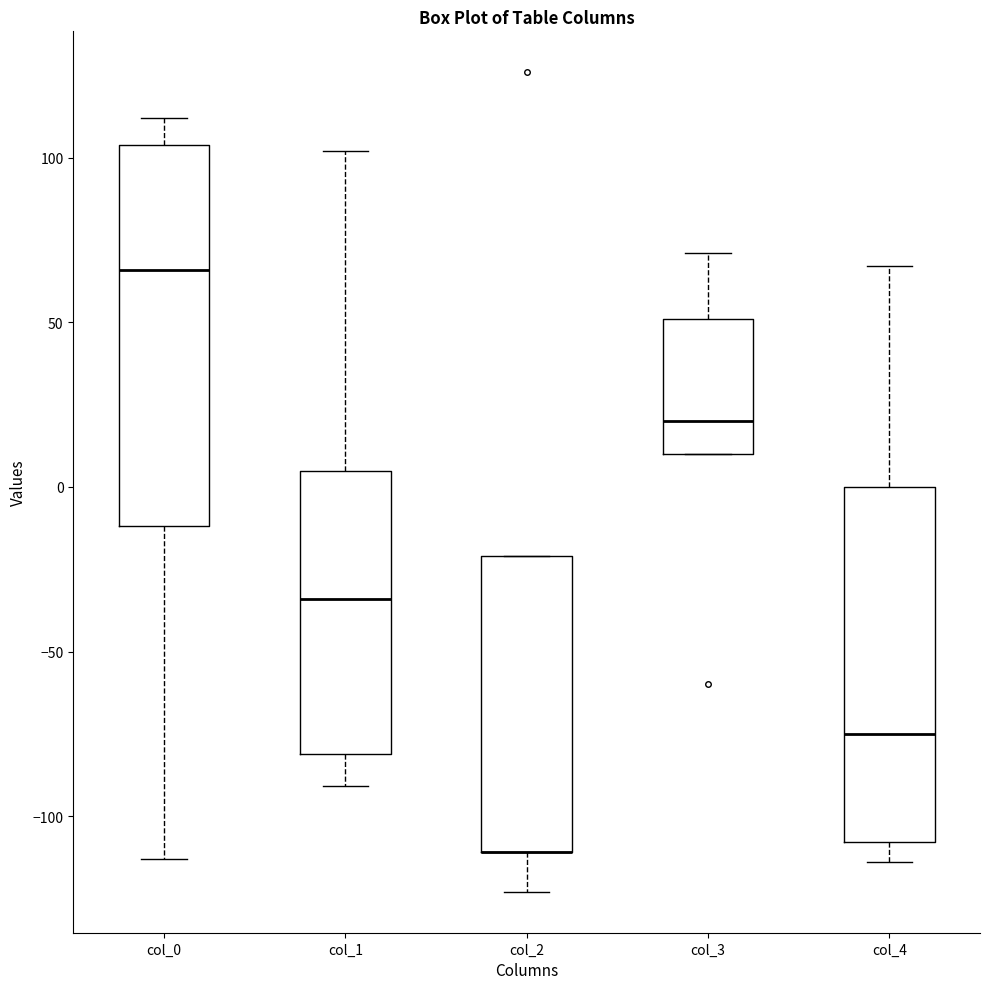

Reading left to right, read every box against the y-axis: the position of its median line, the range the box covers, and the ends of its whiskers. The values are not printed on the chart, so give them approximately, as read against the axis.

col_0: median 65, box -10 to 105, whiskers -115 to 110
col_1: median -35, box -80 to 5, whiskers -90 to 100
col_2: median -110 (drawn on the box's lower edge), box -110 to -20, whiskers -125 to -20
col_3: median 20, box 10 to 50, whiskers 10 to 70
col_4: median -75, box -110 to 0, whiskers -115 to 65